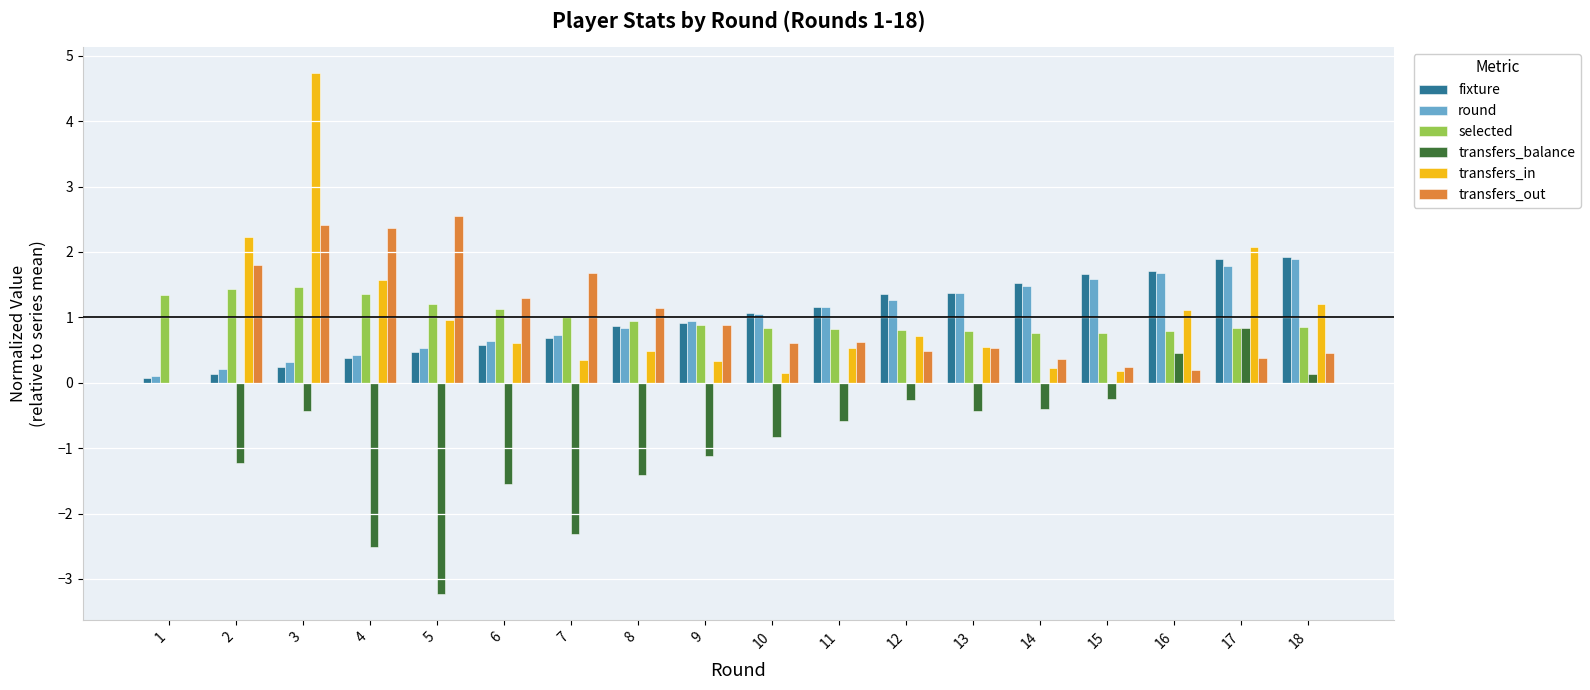

What is the total value across all series at 17?

7.8